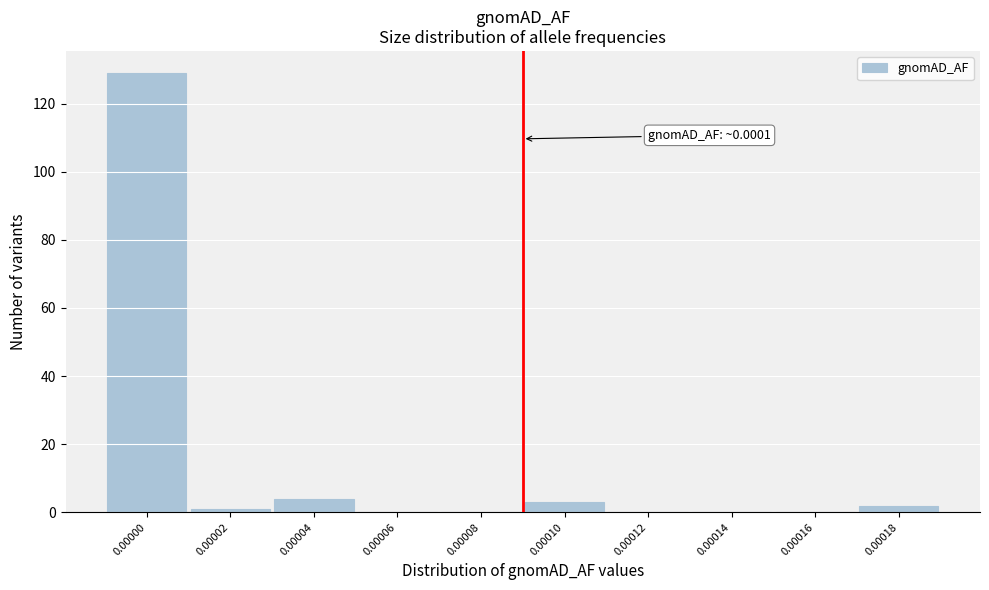

Reading left to right, what are all the values shown in this chart?

0.00000=129	0.00002=1	0.00004=4	0.00006=0	0.00008=0	0.00010=3	0.00012=0	0.00014=0	0.00016=0	0.00018=2